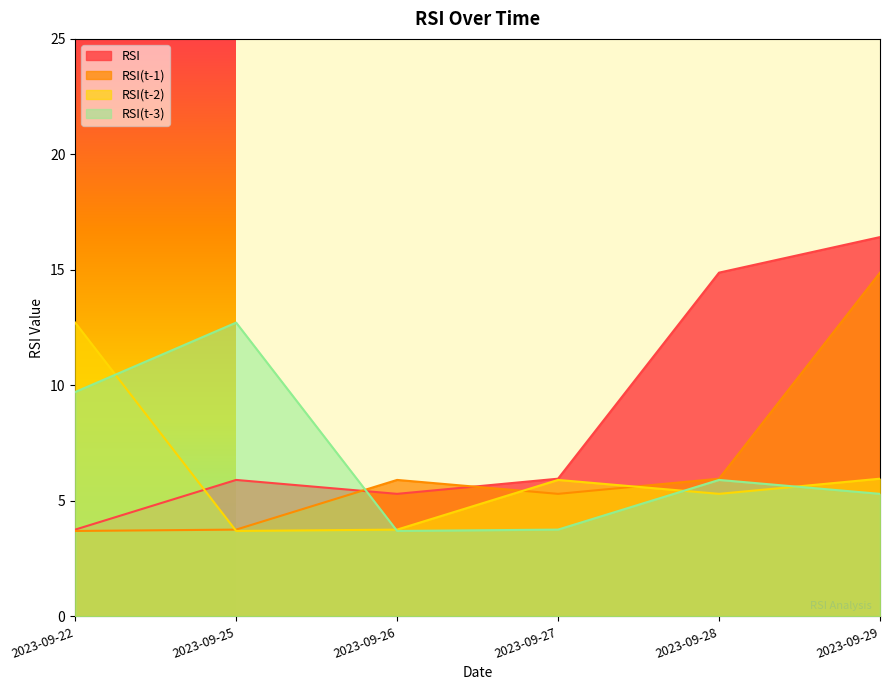

Reading left to right, what are all the values shown in this chart?

RSI: 2023-09-22=3.8	2023-09-25=5.9	2023-09-26=5.3	2023-09-27=6.0	2023-09-28=14.9	2023-09-29=16.4
RSI(t-1): 2023-09-22=3.7	2023-09-25=3.8	2023-09-26=5.9	2023-09-27=5.3	2023-09-28=6.0	2023-09-29=14.9
RSI(t-2): 2023-09-22=12.7	2023-09-25=3.7	2023-09-26=3.8	2023-09-27=5.9	2023-09-28=5.3	2023-09-29=6.0
RSI(t-3): 2023-09-22=9.7	2023-09-25=12.7	2023-09-26=3.7	2023-09-27=3.8	2023-09-28=5.9	2023-09-29=5.3